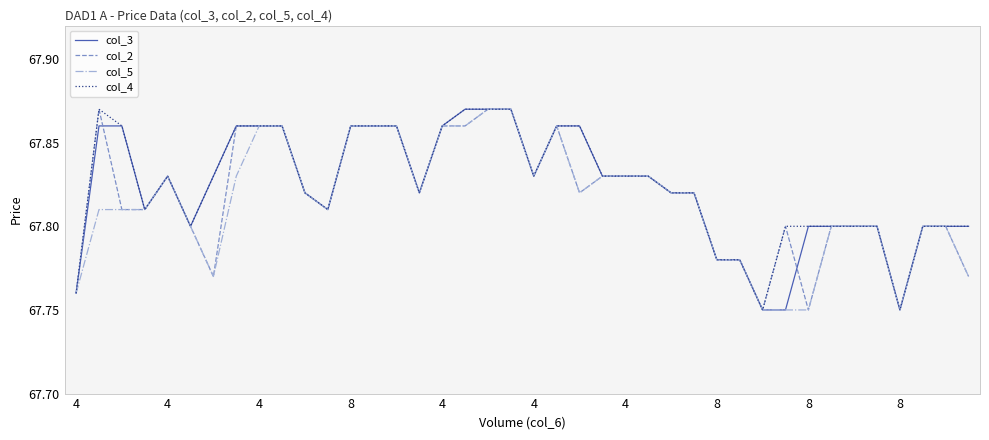

True or false: col_5 and col_4 intersect in this chart.

False